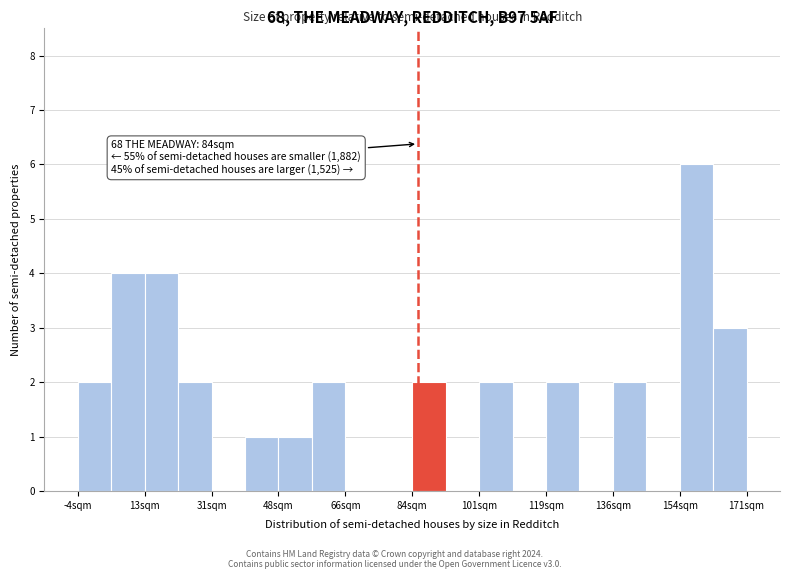

Over which range of the x-axis is the bar tallest?

154 to 162